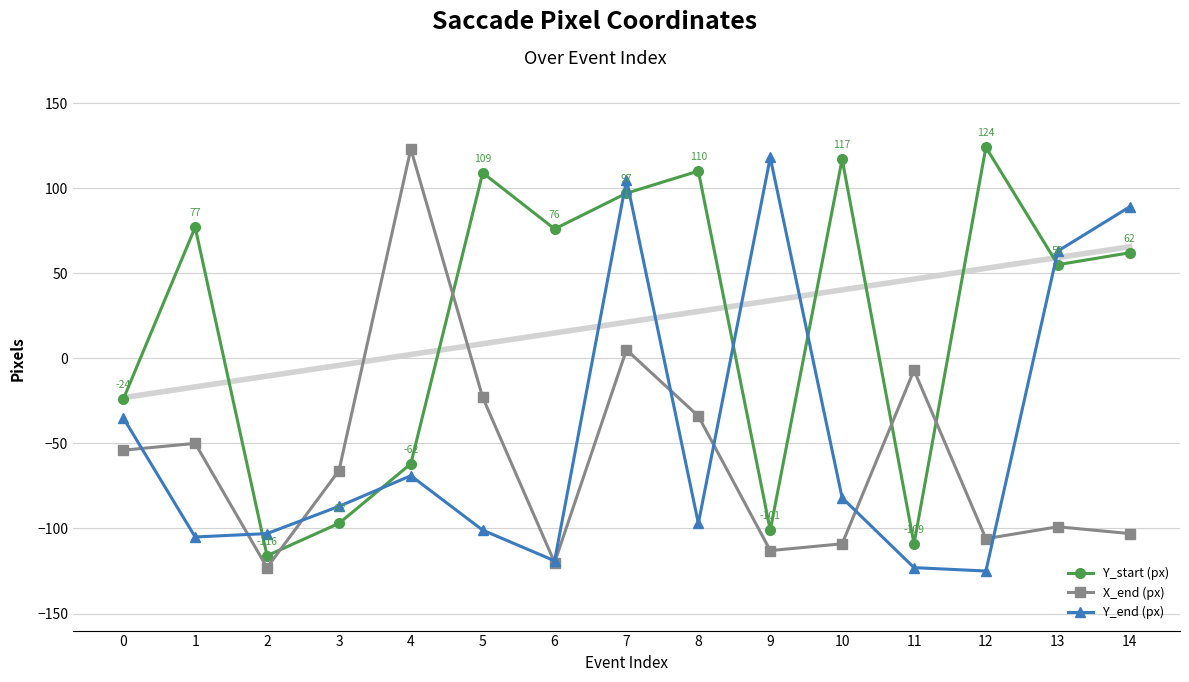

Which series changed the most between 6 and 10?

Y_start (px)